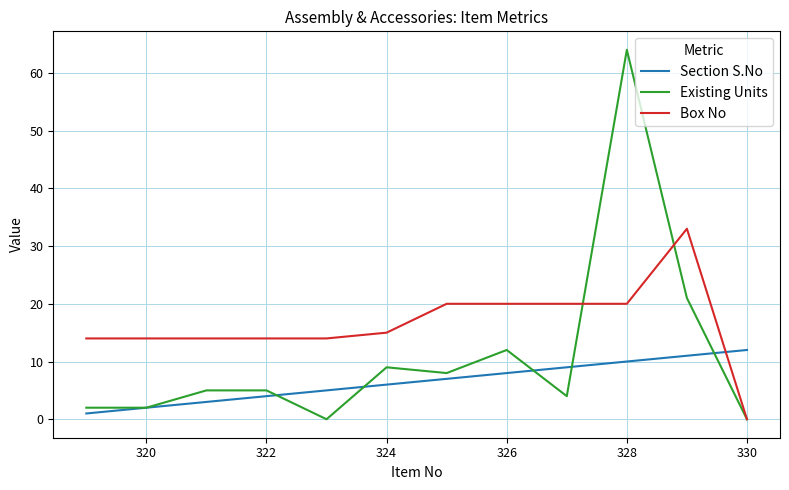

What is the maximum value shown in the chart?

64